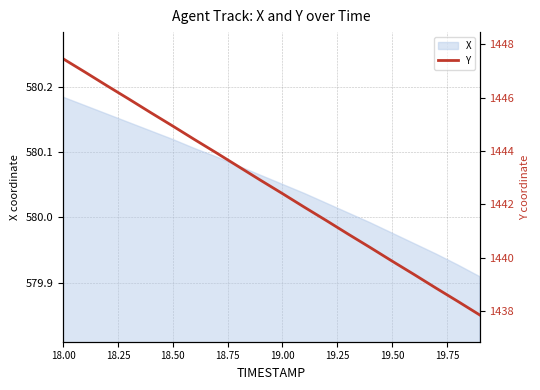

Where does the X series first go above 580?

18.00